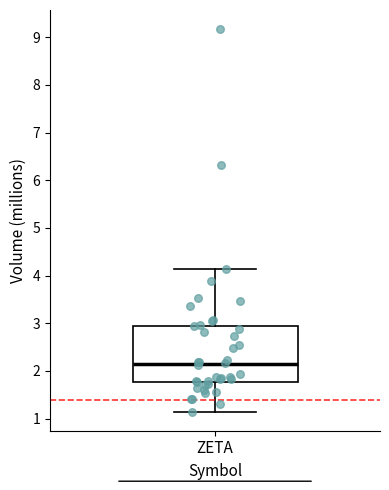

Read this box plot against the y-axis: the position of the median line, the range covered by the box, and the ends of both whiskers. The values are not printed on the chart, so give them approximately, as read against the axis.

median 2.1, box 1.8 to 2.9, whiskers 1.1 to 4.1